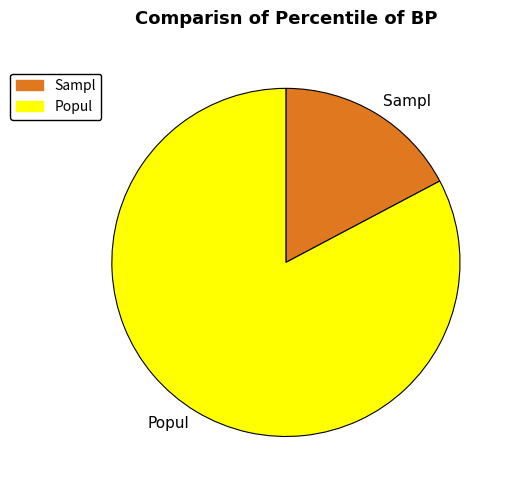

Is there any slice that represents more than half of the pie?

Yes